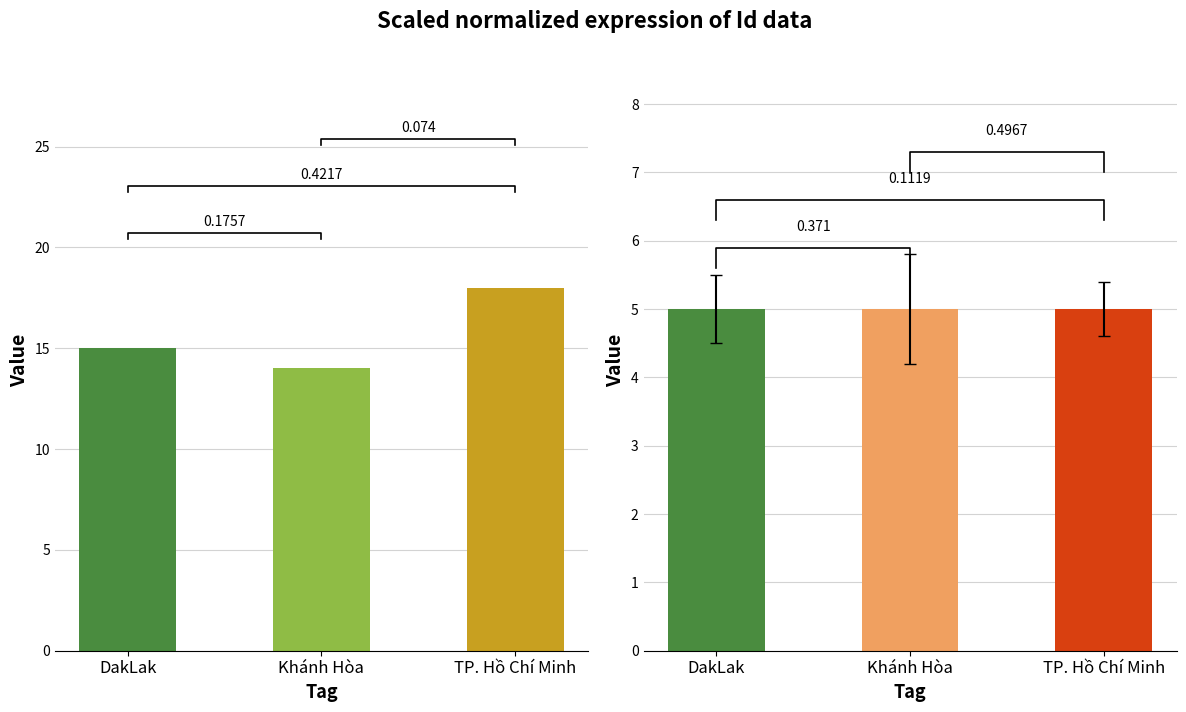

Between Khánh Hòa and TP. Hồ Chí Minh, which series saw the biggest shift?

ParentId